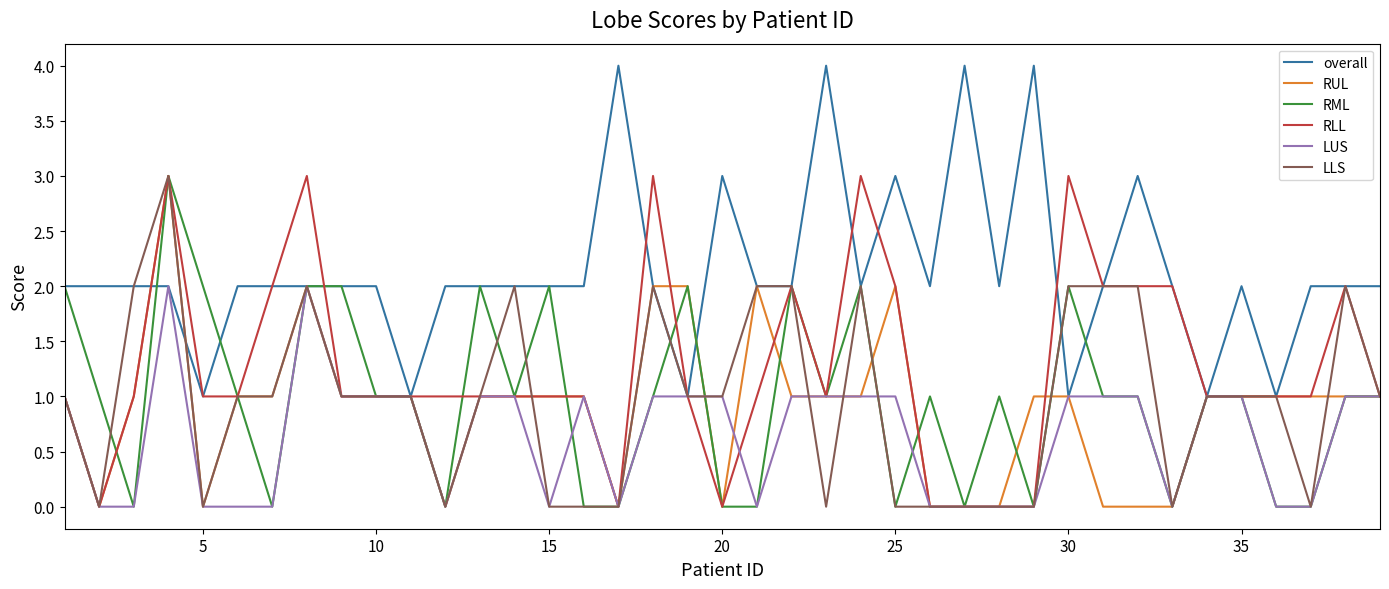

What is the maximum value shown in the chart?

4